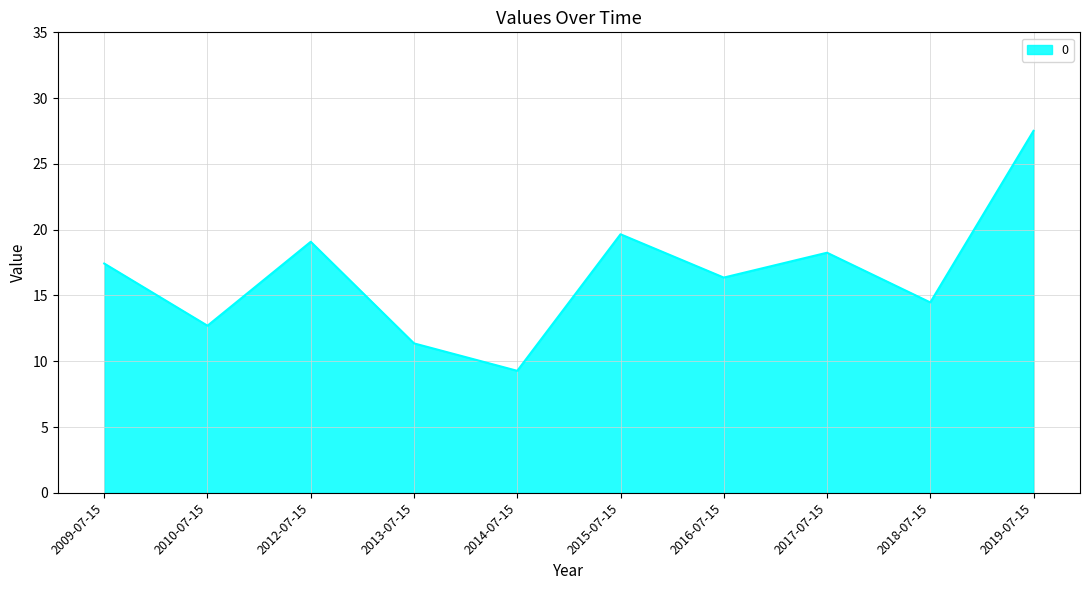

Reading right to left, extract all data points from this chart.

2019-07-15=27.5	2018-07-15=14.5	2017-07-15=18.3	2016-07-15=16.4	2015-07-15=19.7	2014-07-15=9.3	2013-07-15=11.4	2012-07-15=19.1	2010-07-15=12.7	2009-07-15=17.4